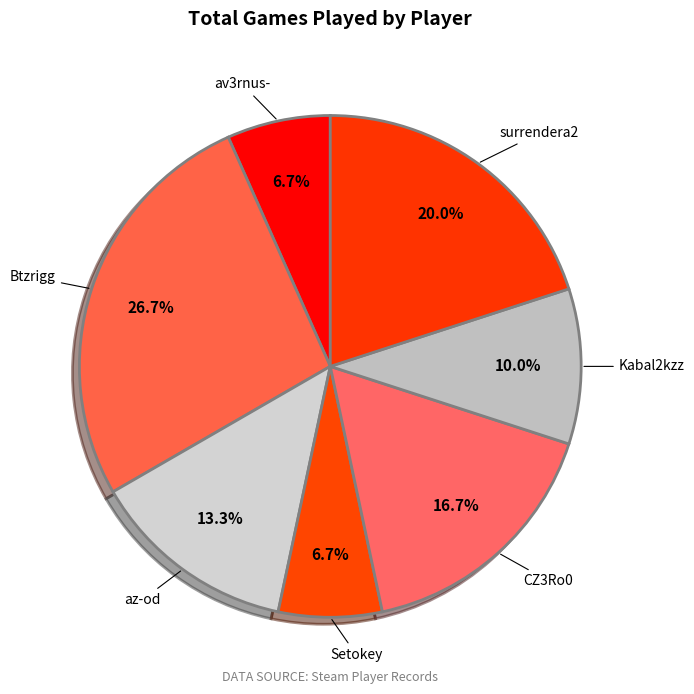

To the nearest percent, what is the average slice percentage?

14%